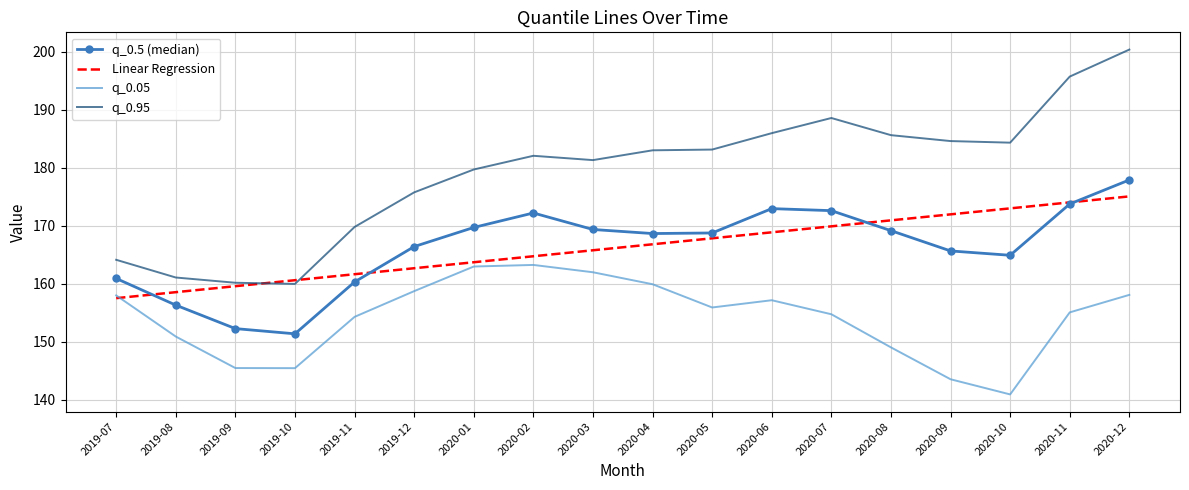

Rank the series by their maximum value, from lowest to highest.

q_0.05, Linear Regression, q_0.5 (median), q_0.95